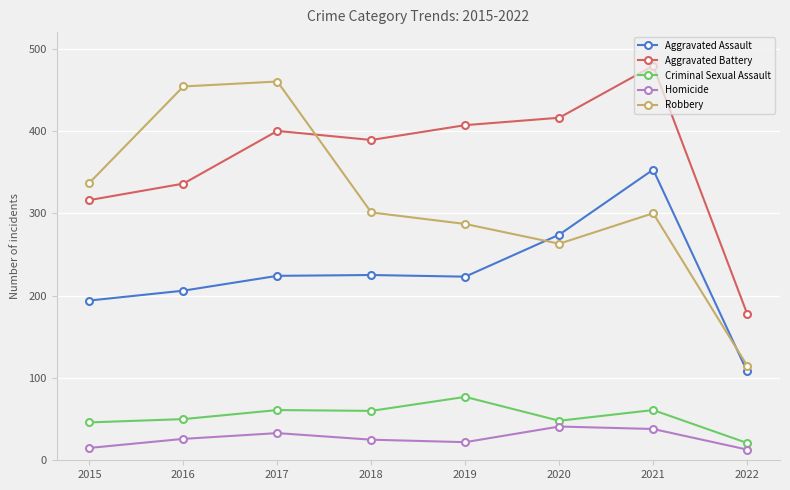

Rank the series at 2022 from highest to lowest value.

Aggravated Battery, Robbery, Aggravated Assault, Criminal Sexual Assault, Homicide